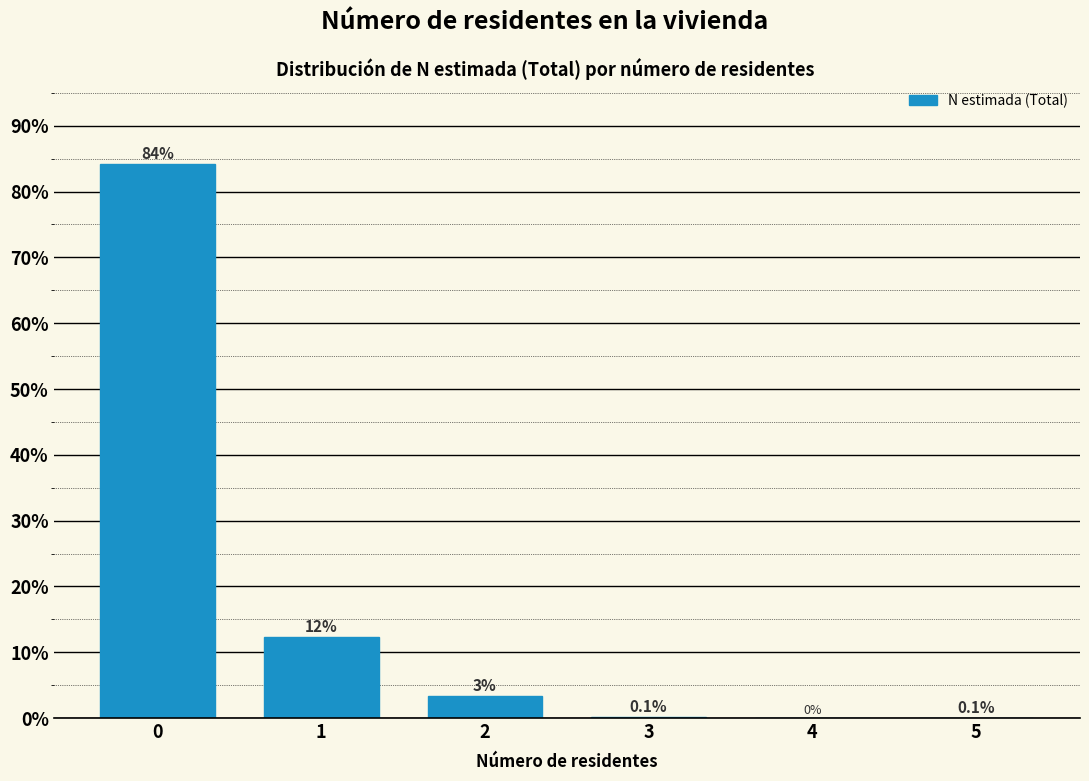

What is the greatest value displayed?

84.2